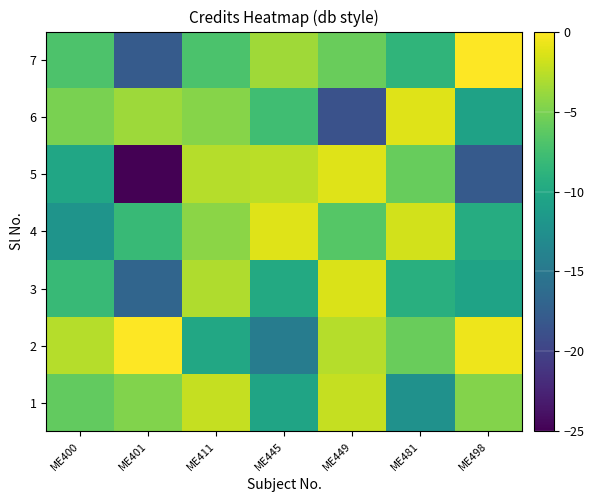

Rank the series by their maximum value, from highest to lowest.

2, 7, 4, 5, 6, 3, 1